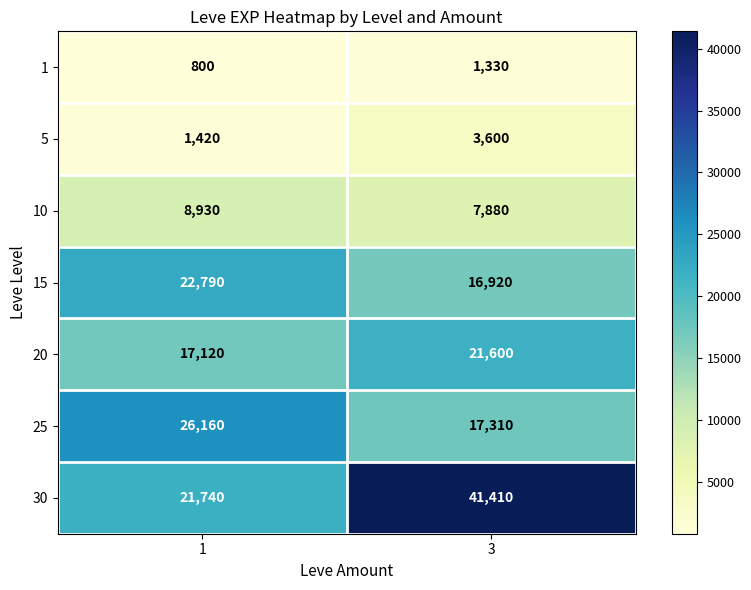

What is the difference between the 1 values at 1 and 3?

530